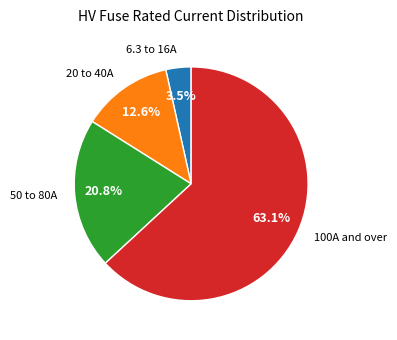

To the nearest percent, what is the average slice percentage?

25%